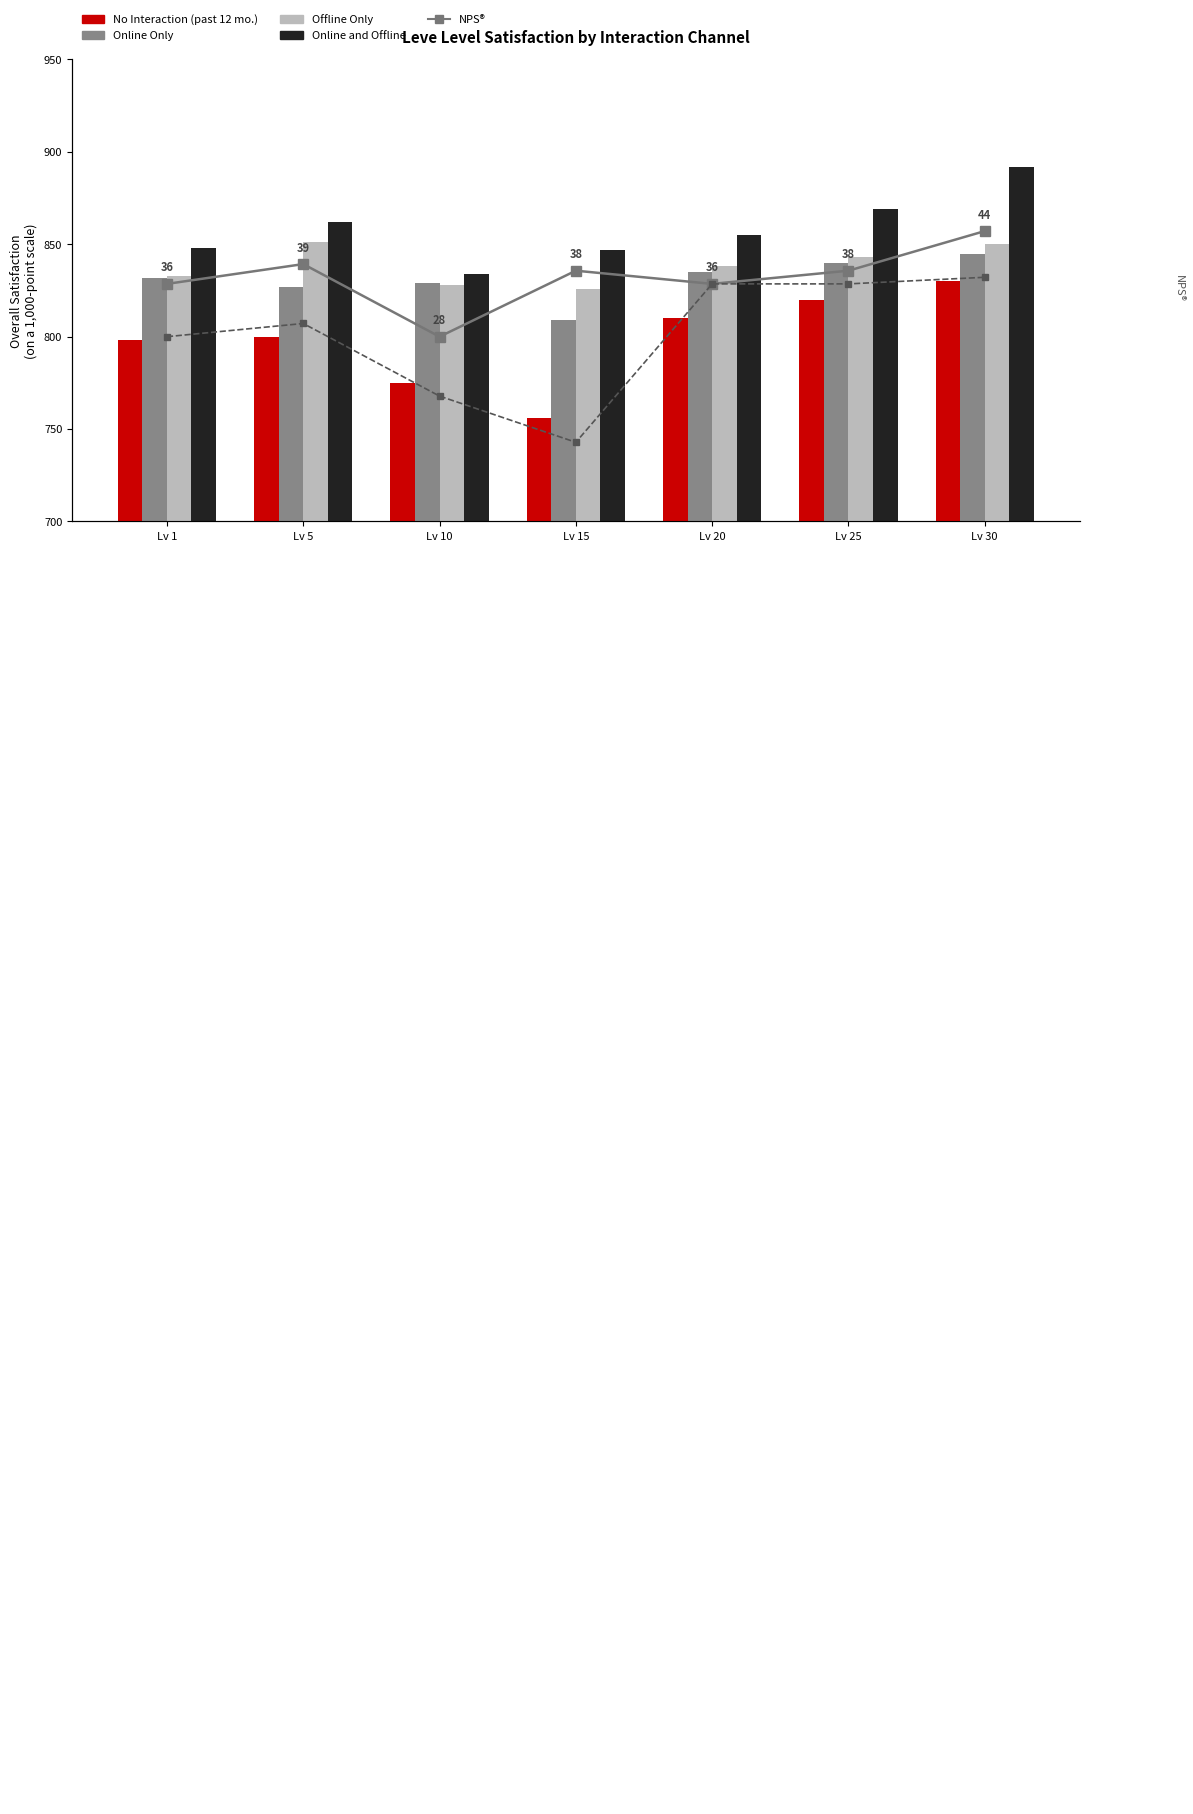

How many values in the Offline Only series exceed 838?

3